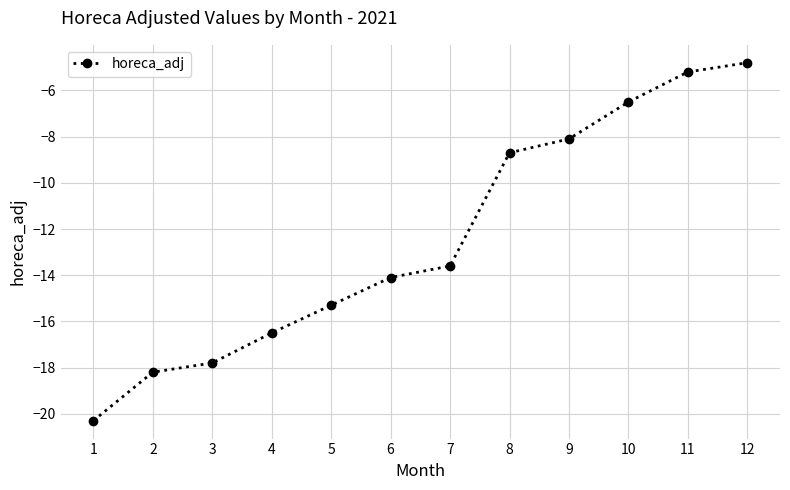

What is the value of the 3rd point from the left?

-17.8